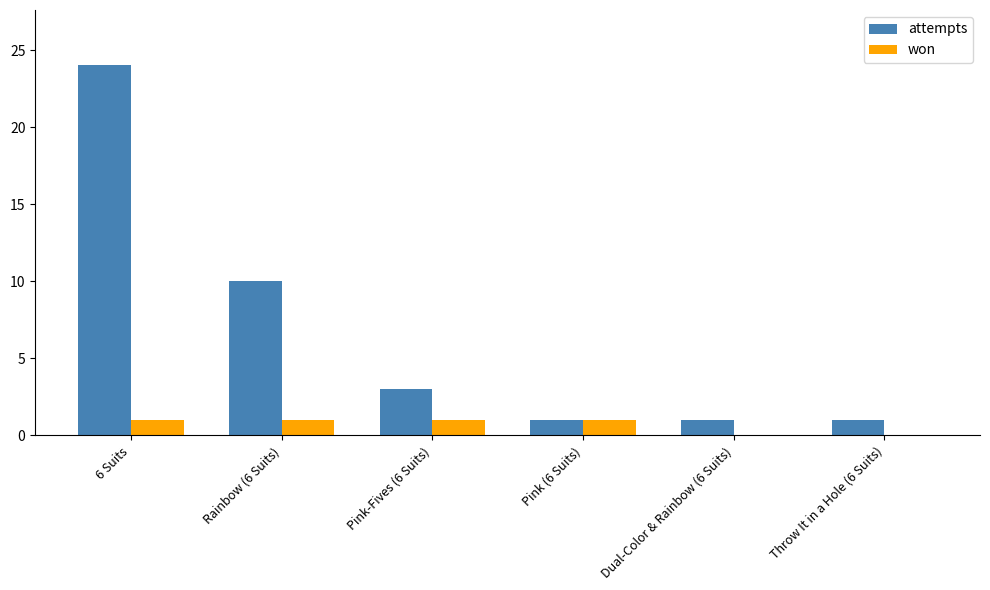

The value of won at 6 Suits is 1. True or false?

True